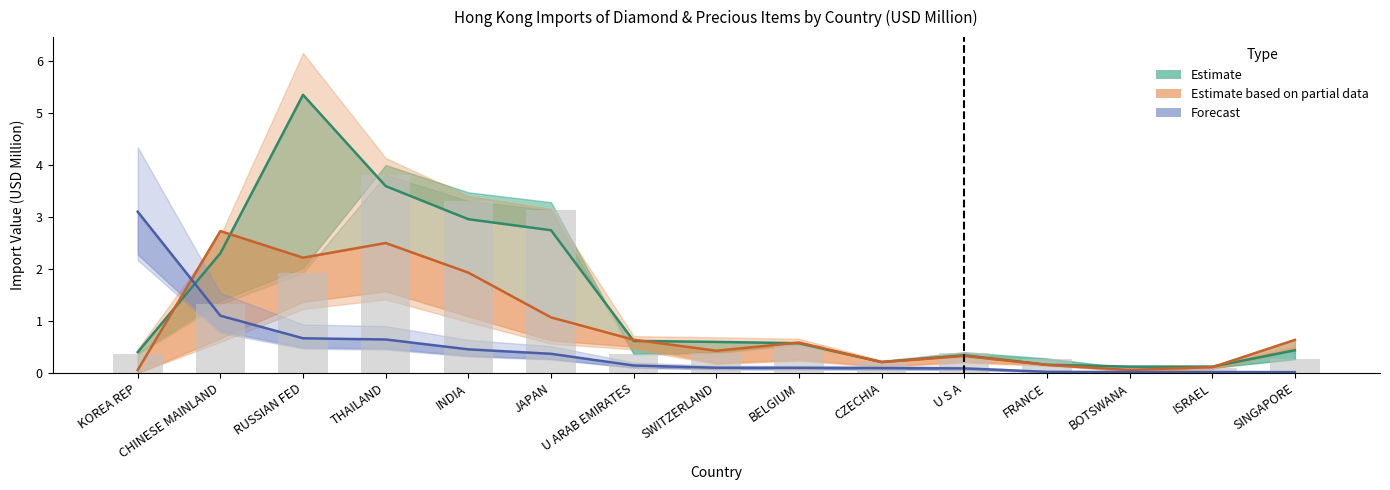

At how many categories does at least one series exceed 3?

3